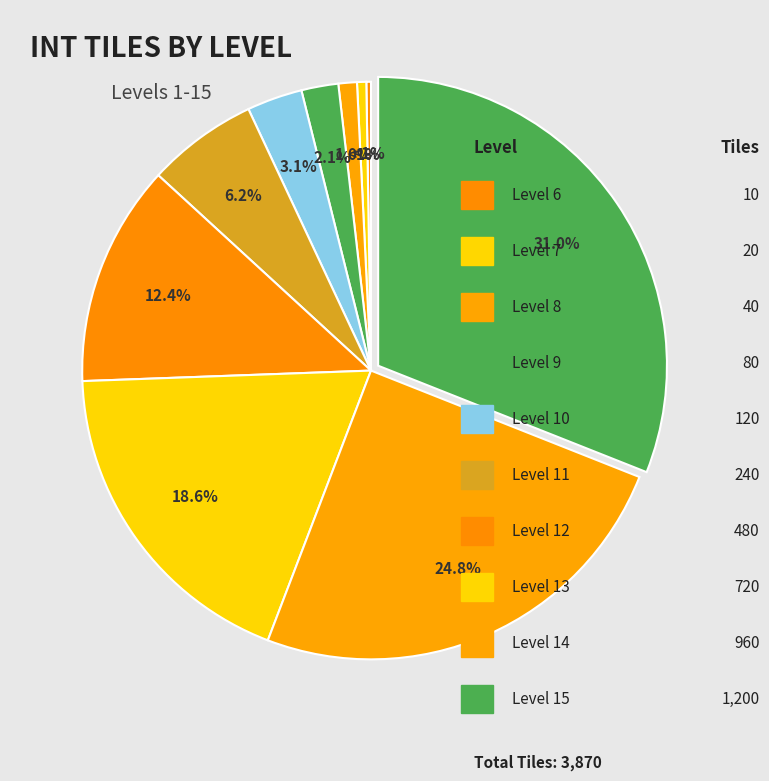

Is there a majority slice in this chart?

No